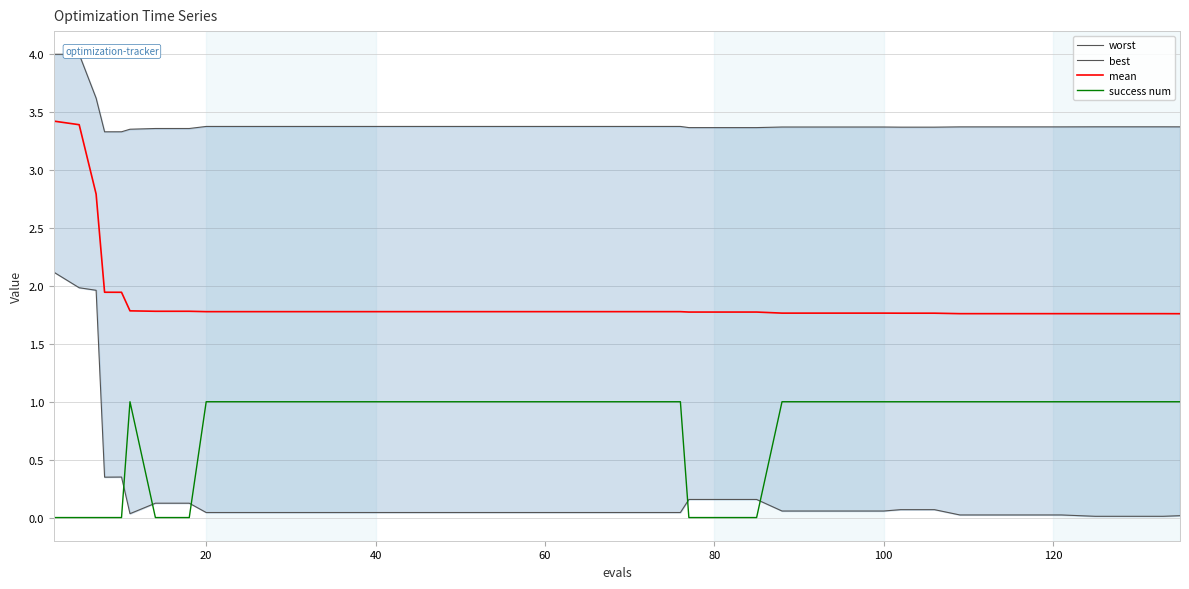

Is it true that mean equals 1.8 at 20?

True